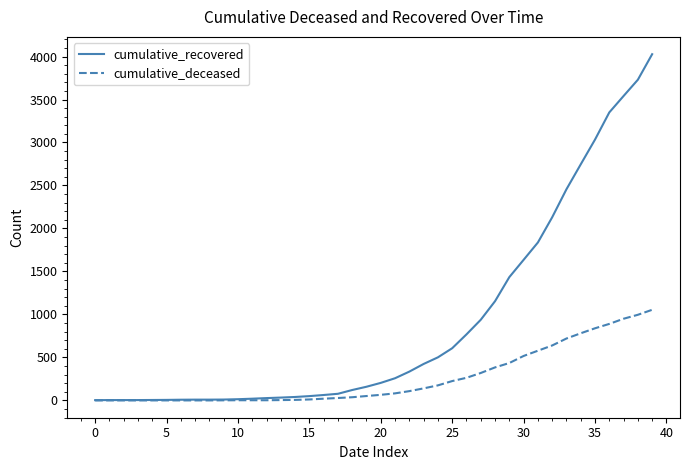

Count the number of data series in this chart.

2